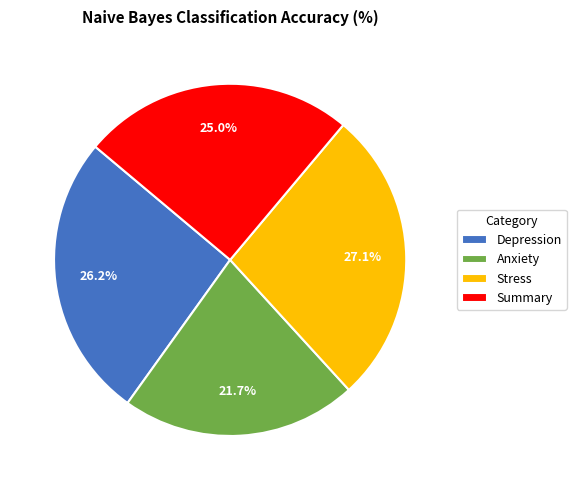

To the nearest percent, what portion does Stress represent?

27%